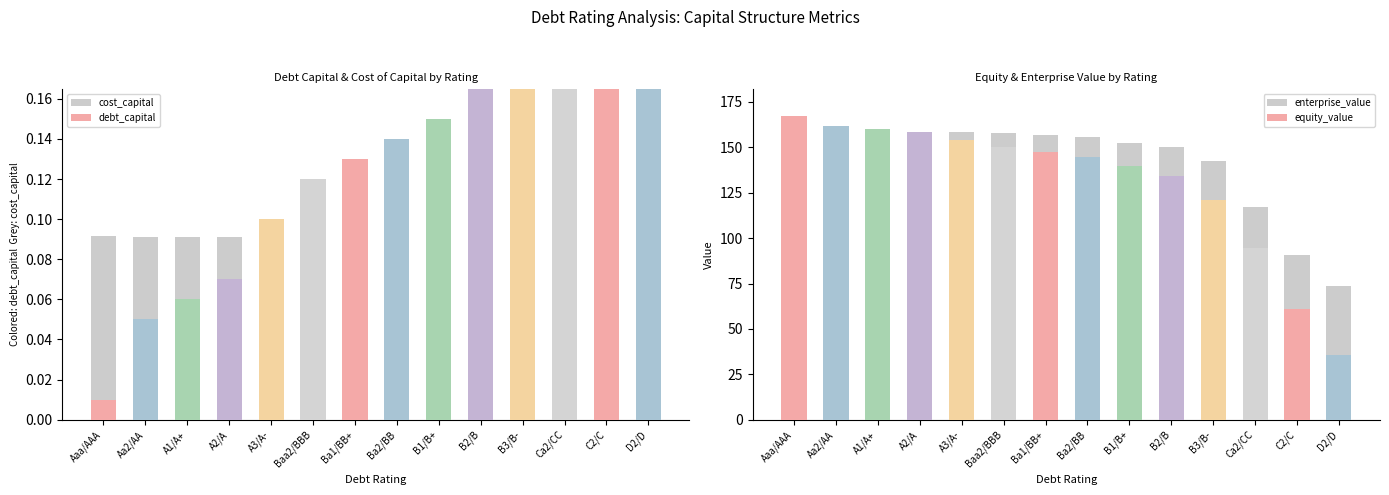

What are all the series names shown in the legend?

cost_capital, debt_capital, enterprise_value, equity_value